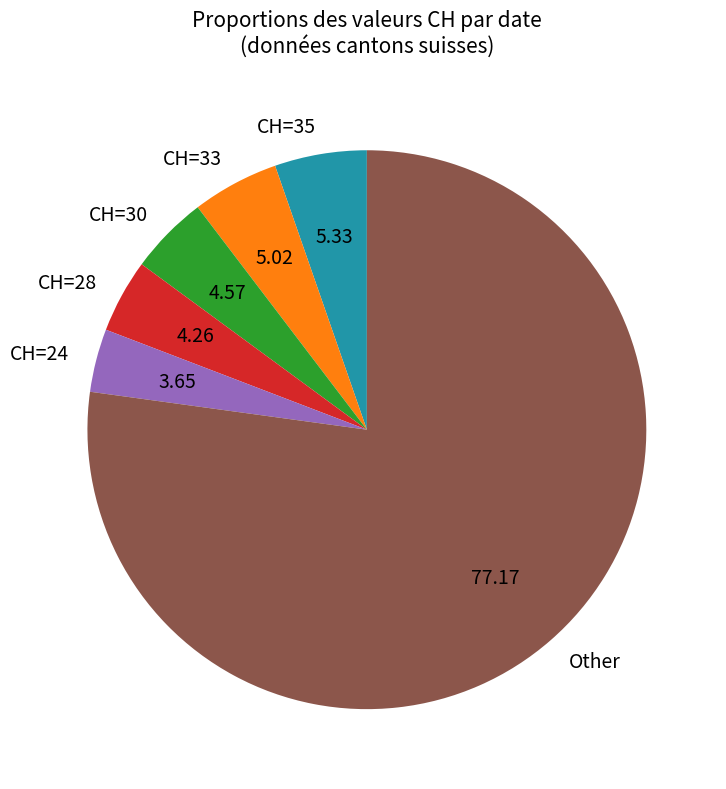

Count the number of slices in the pie.

6